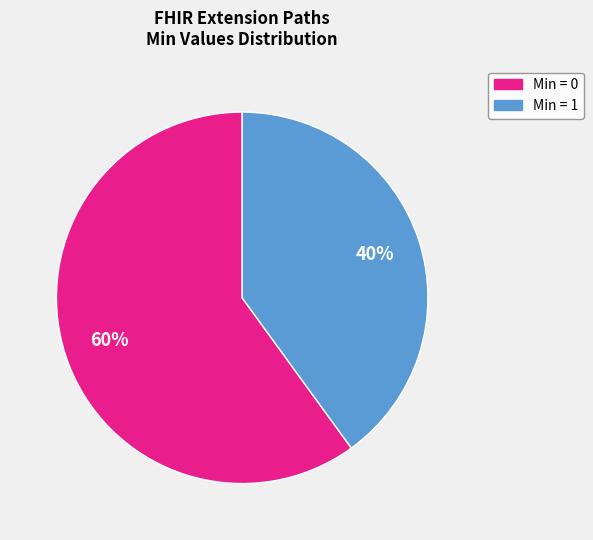

To the nearest percent, what is the difference between the largest and smallest slice percentages?

20%